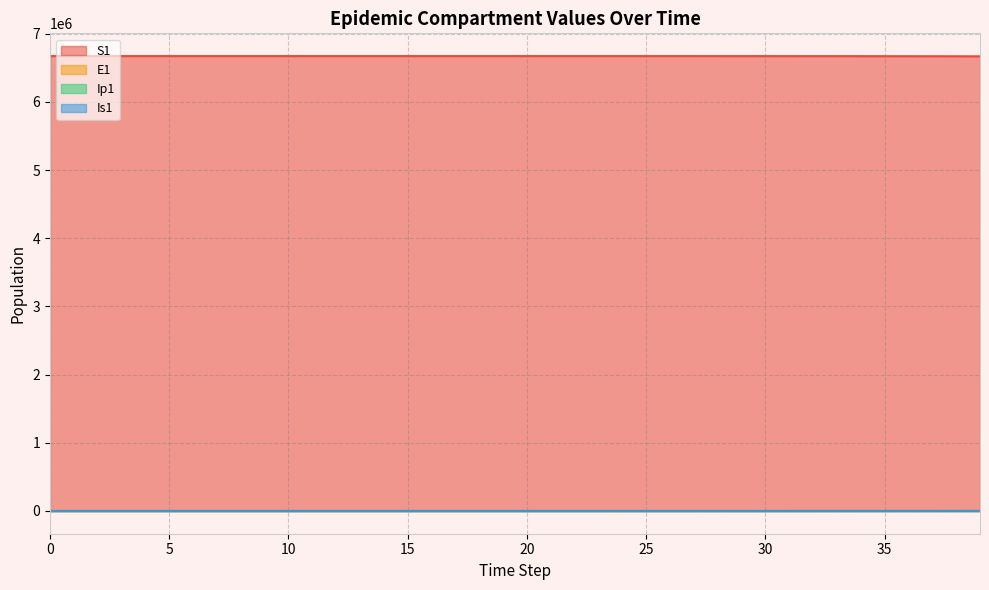

What is the approximate value of Is1 at 10?

1.3